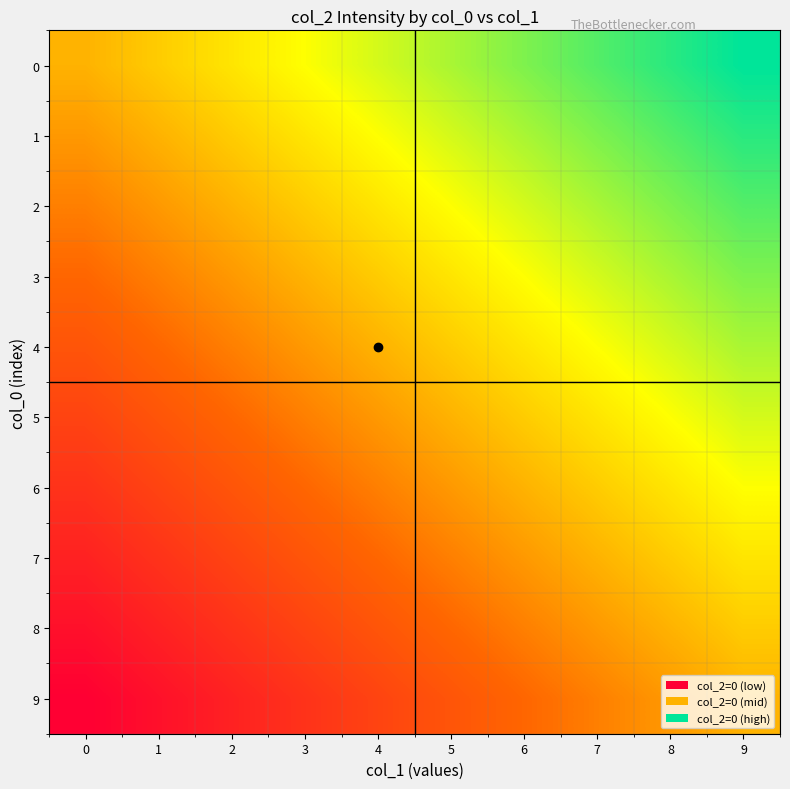

At which category is the sum across all series the highest?

9